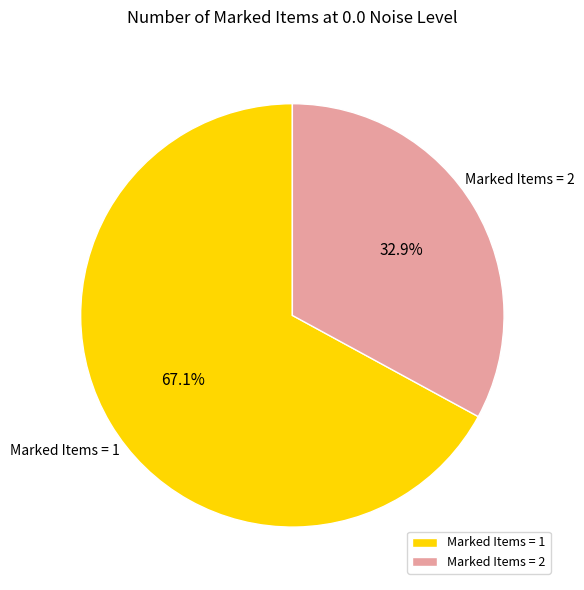

Which slice is the smallest?

Marked Items = 2